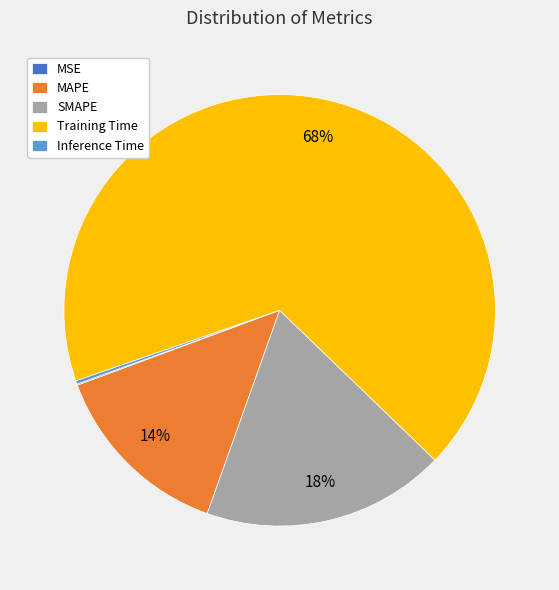

Is the sum of Training Time and SMAPE greater than half?

Yes